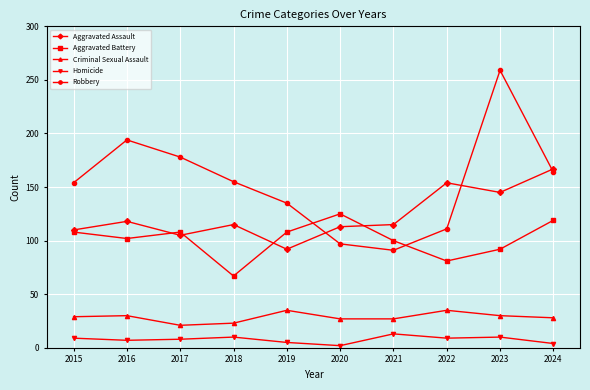

True or false: Aggravated Assault and Criminal Sexual Assault cross at least once.

False